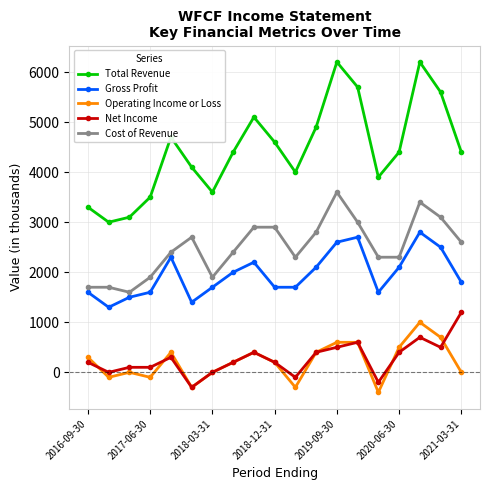

At how many categories does at least one series exceed 4510?

8